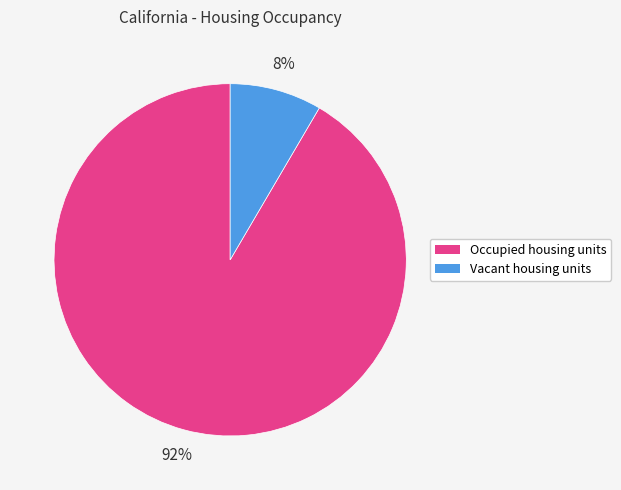

To the nearest percent, what percentage of the pie is Vacant housing units?

8%